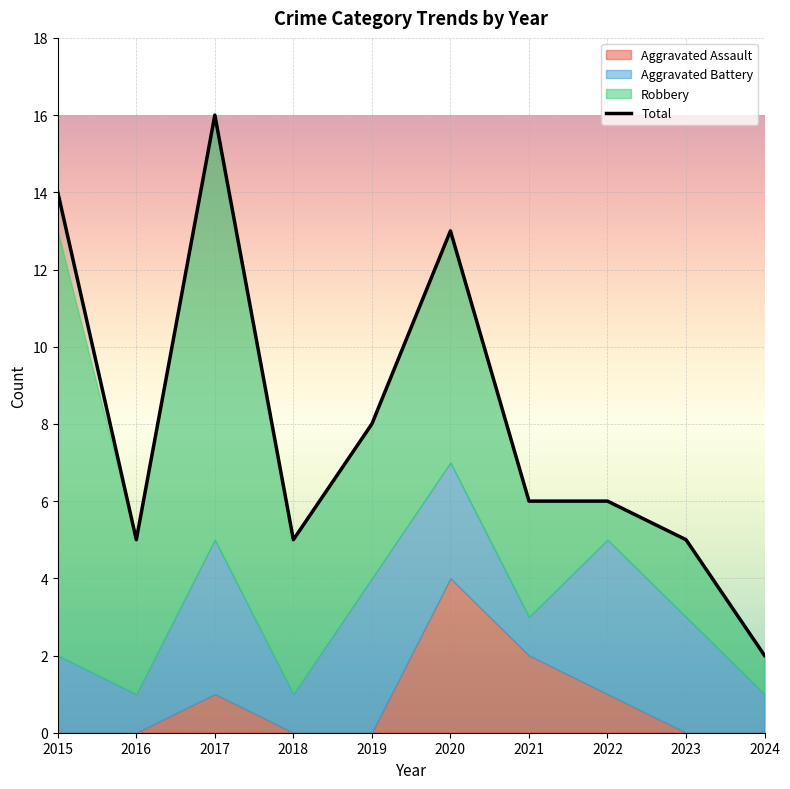

Reading left to right, list all the values displayed in this chart.

14	5	16	5	8	13	6	6	5	2